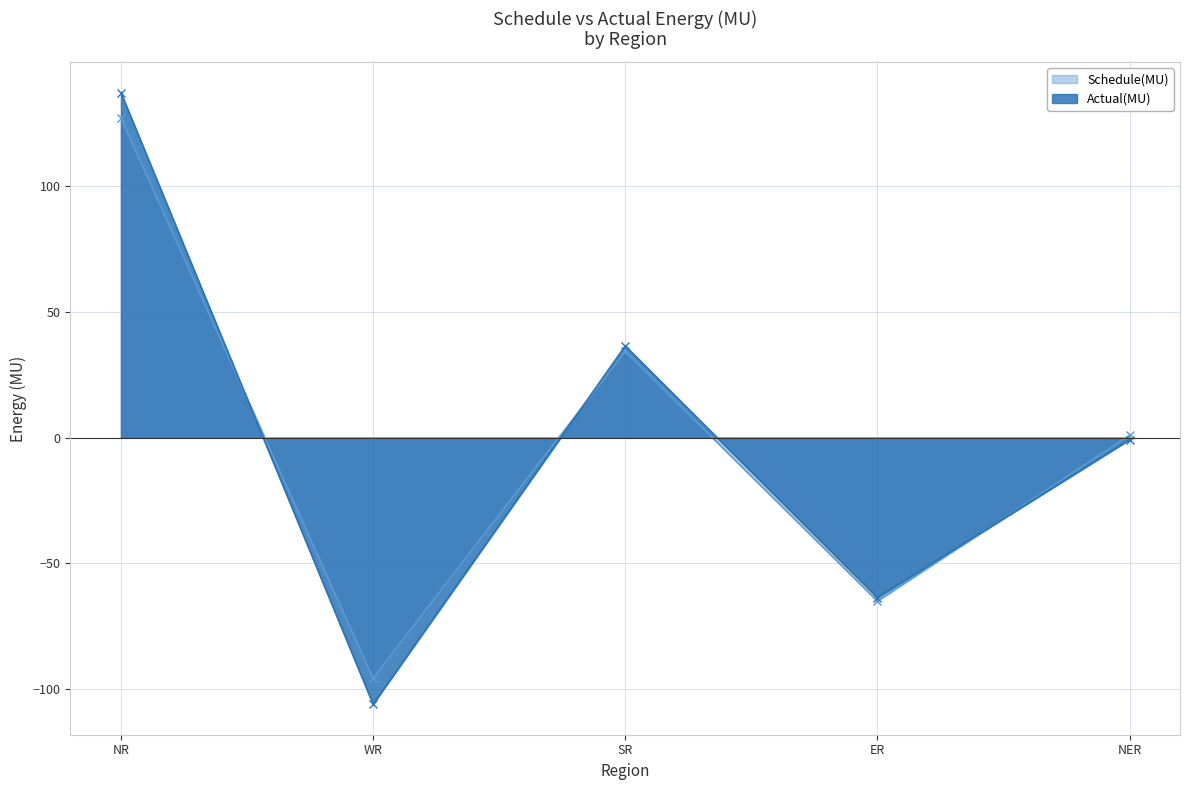

True or false: Actual(MU) and Schedule(MU) cross at least once.

True